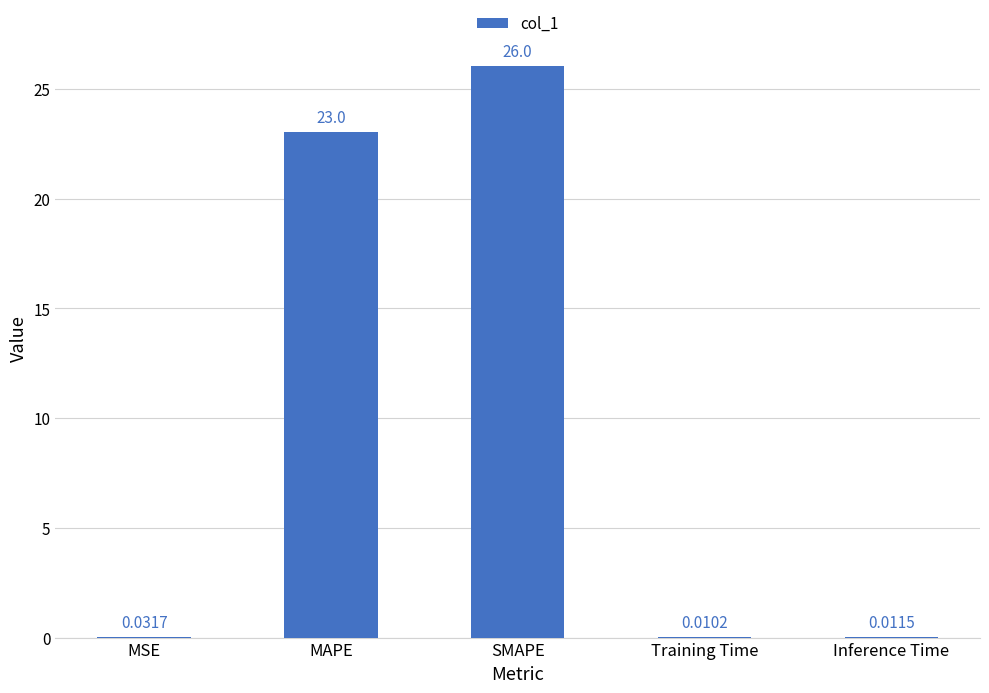

At which category does the chart reach its peak across all series?

SMAPE